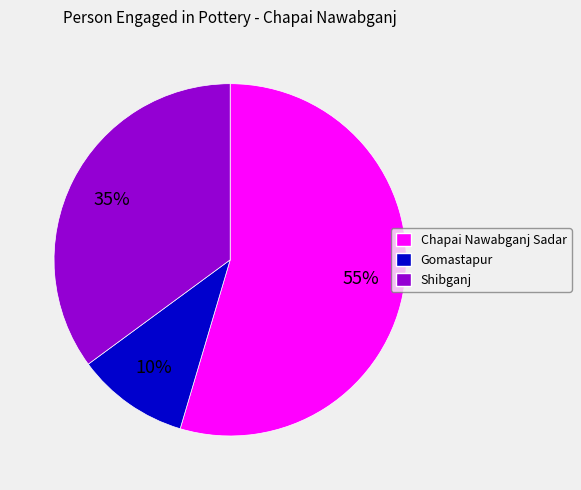

Between Shibganj and Chapai Nawabganj Sadar, which is larger?

Chapai Nawabganj Sadar